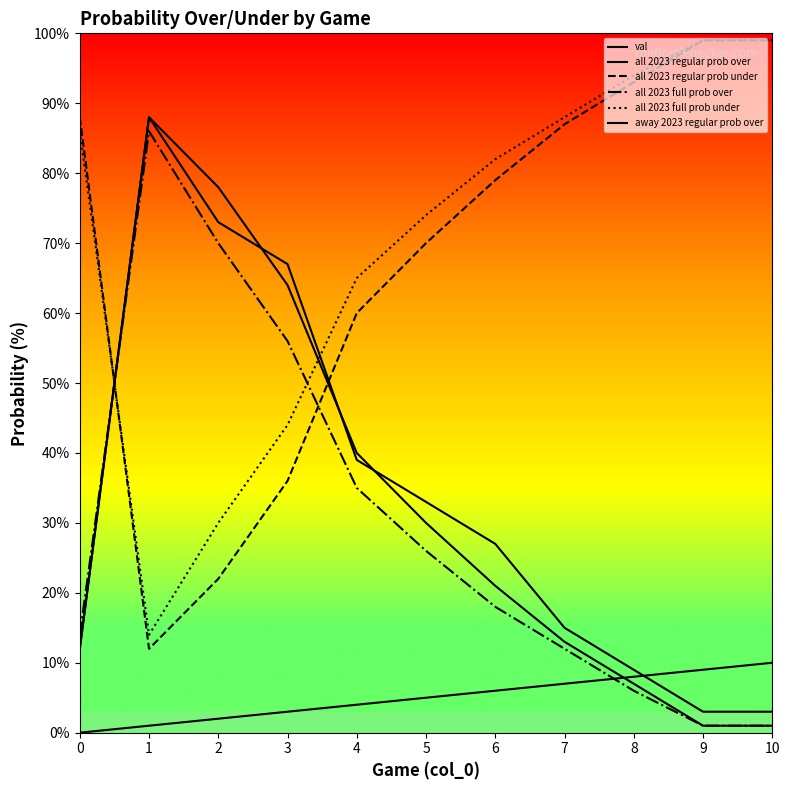

At how many categories does at least one series exceed 48?

11